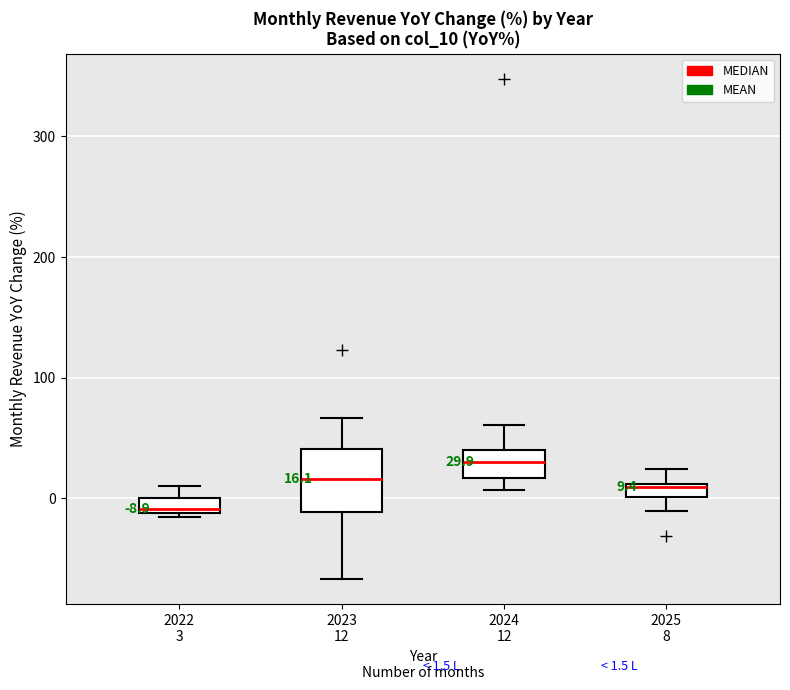

Which box's median line is the highest?

2024 12